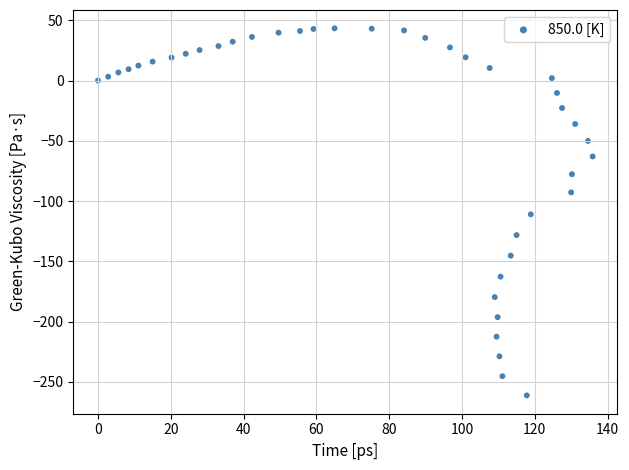

What is the range of X values (max minus min)?

135.9